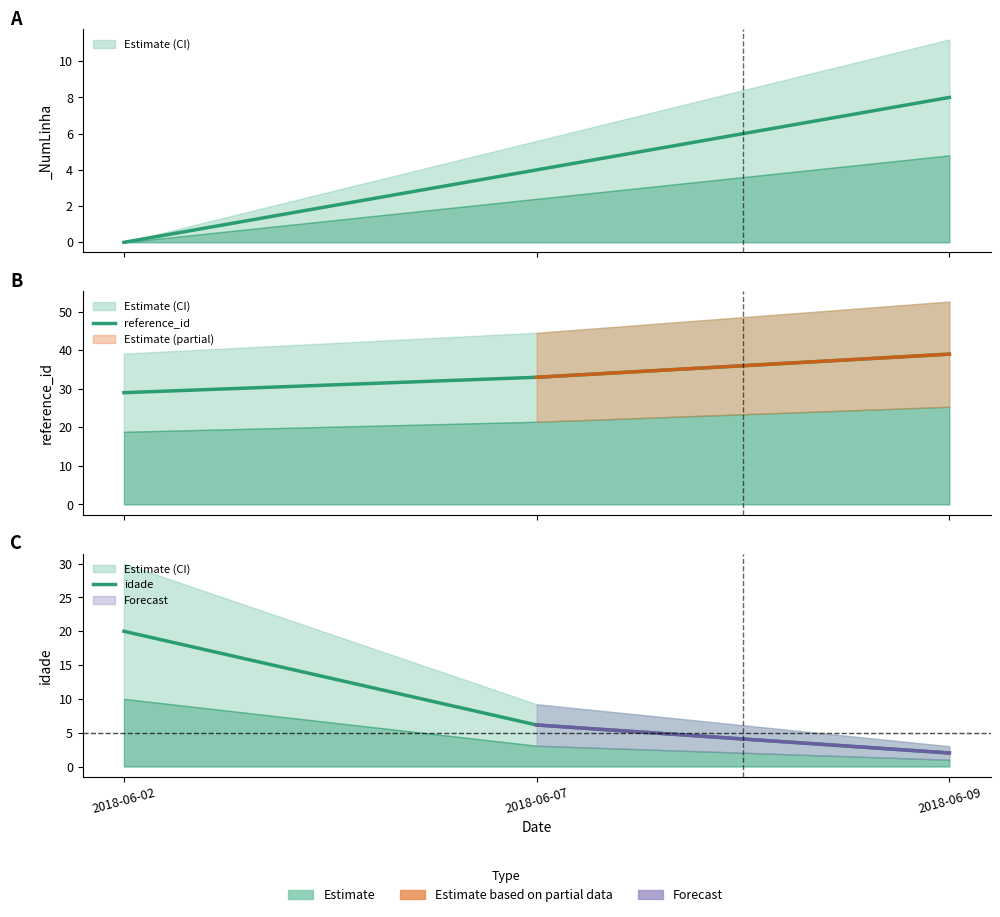

At how many categories does at least one series exceed 38?

1